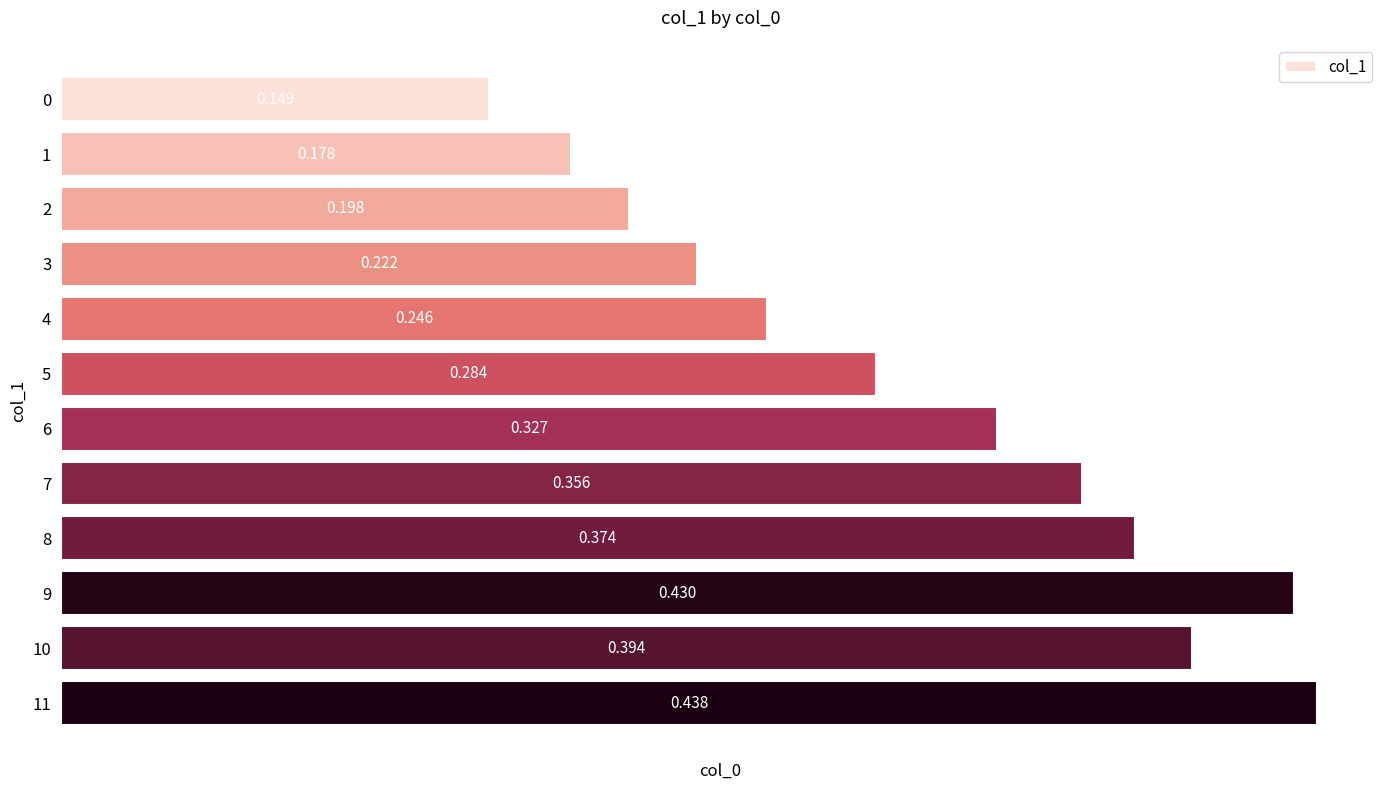

List the labels in order of value, smallest first.

0, 1, 2, 3, 4, 5, 6, 7, 8, 10, 9, 11